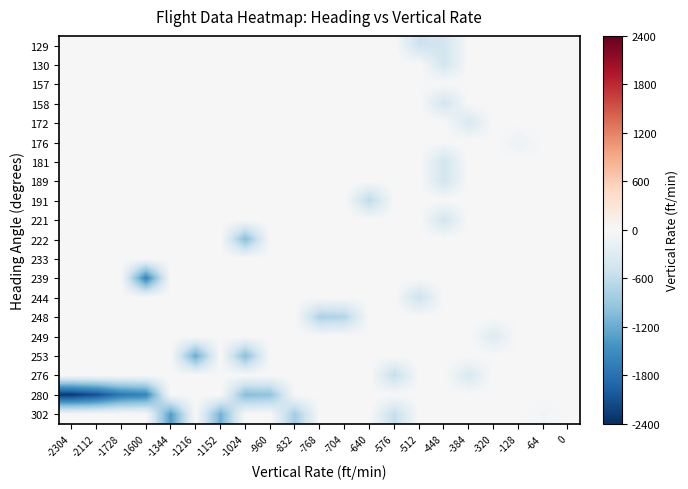

Which category has the lowest value across all series?

-2304